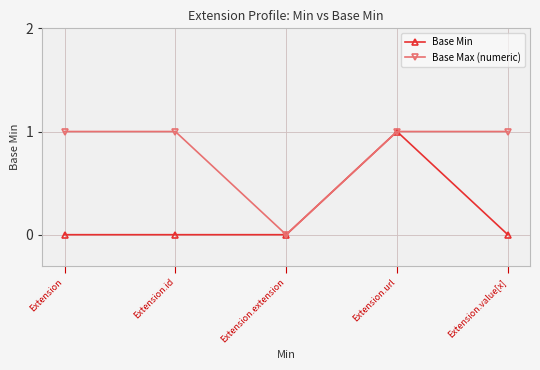

Count the number of categories in the chart.

5